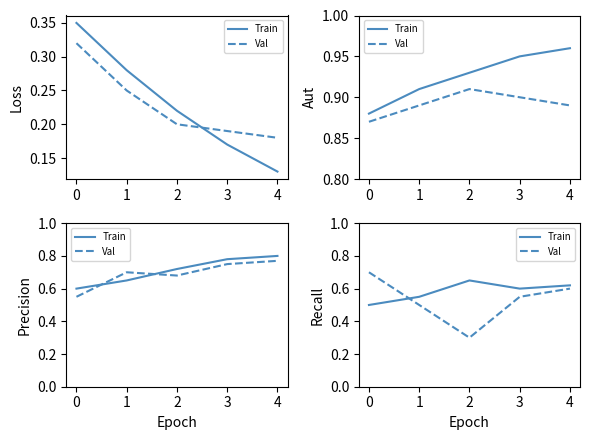

Reading right to left, extract all data points from this chart.

Train: 4=0.6	3=0.6	2=0.7	1=0.6	0=0.5
Val: 4=0.6	3=0.6	2=0.3	1=0.5	0=0.7